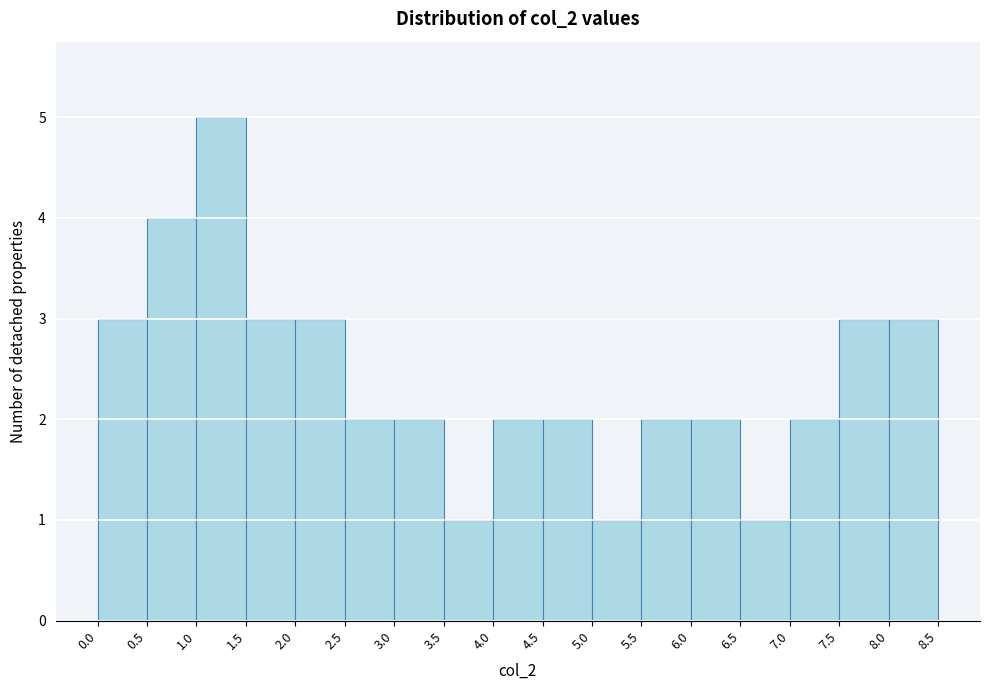

Which range on the x-axis has the tallest bar?

1.0 to 1.5